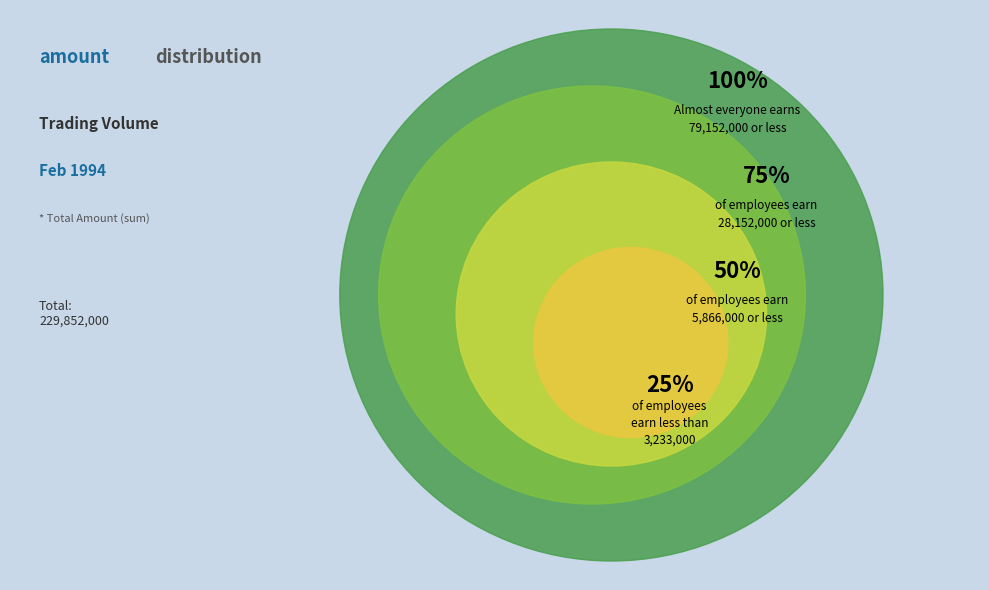

Is 1994-02-18 the majority of the pie?

No